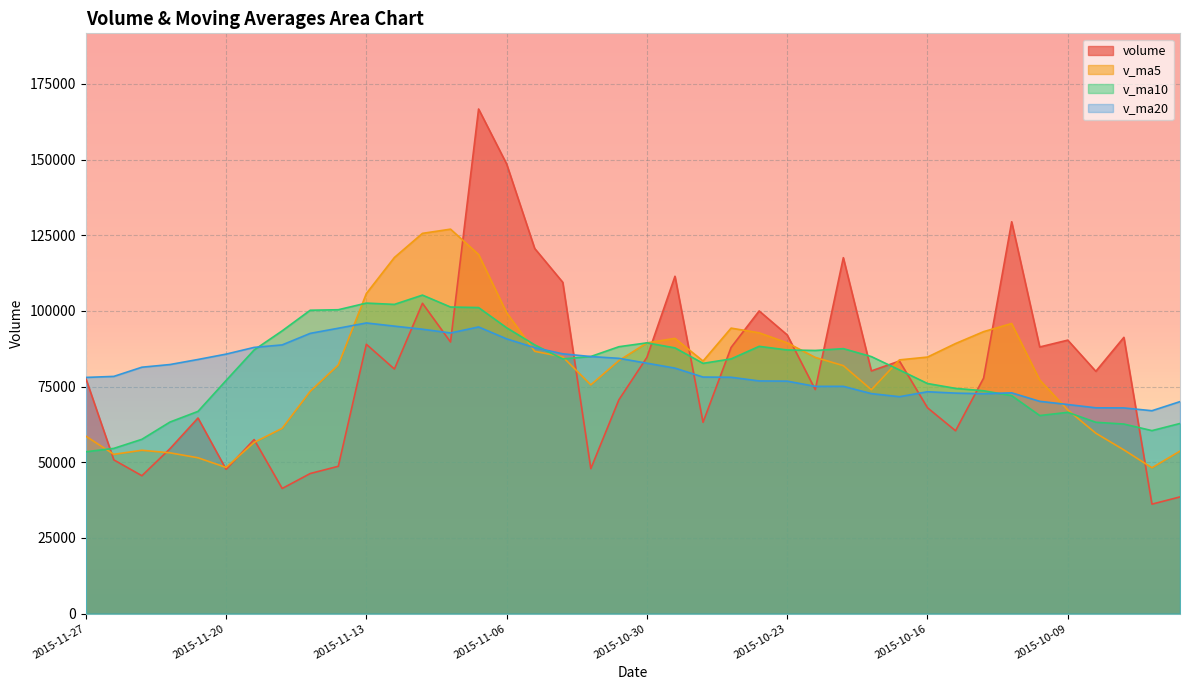

What is the total value across all series at 2015-11-02?

326722.8